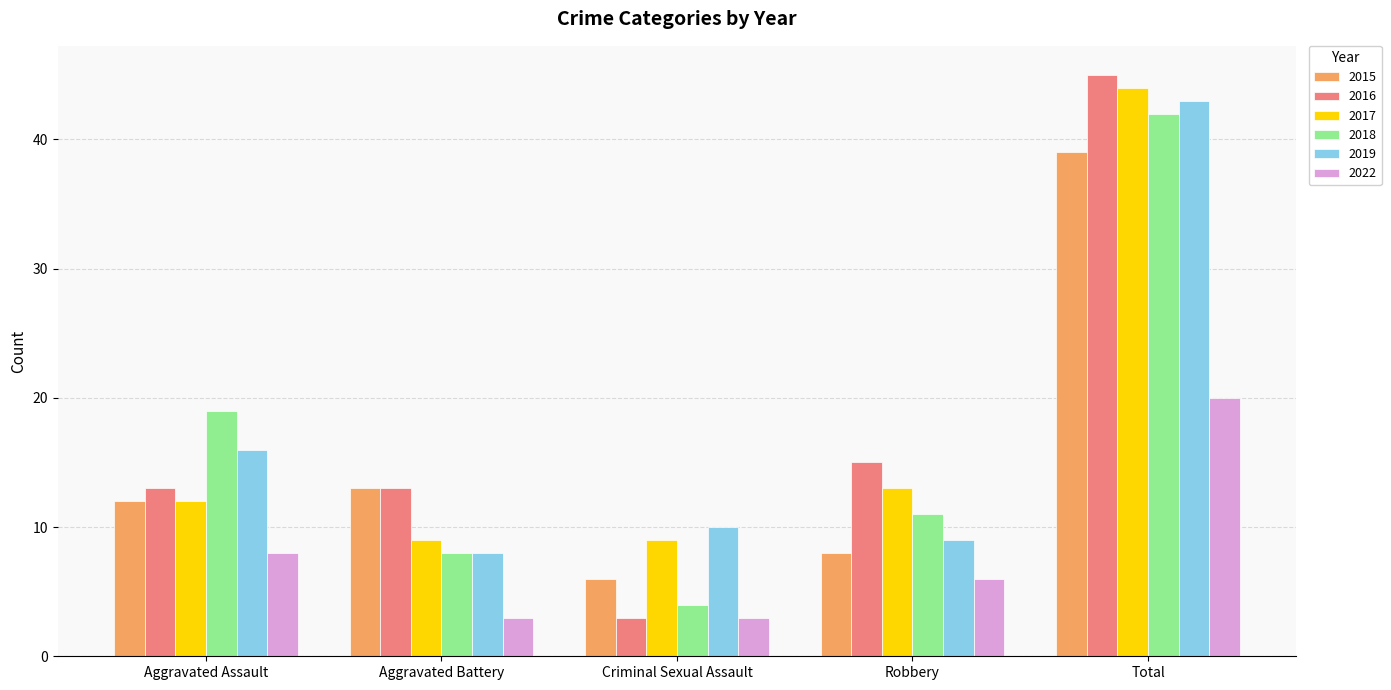

Which series has the widest spread of values?

2016